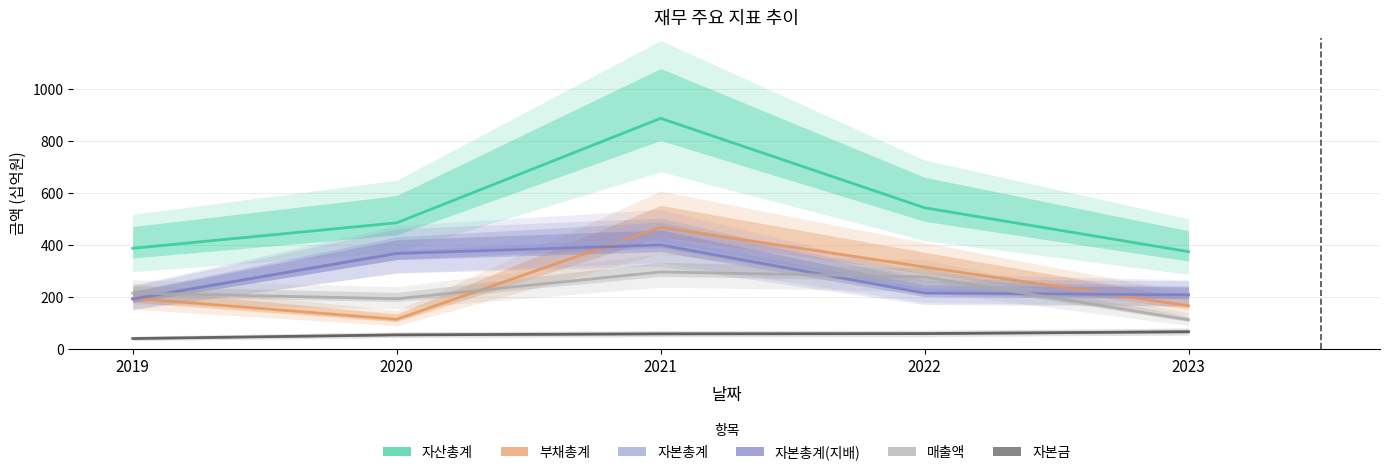

Reading right to left, list all the values displayed in this chart.

자산총계: 374	543	887	485	387
부채총계: 166	315	468	114	195
자본총계: 208	227	420	371	192
자본총계(지배): 208	215	400	367	192
매출액: 112	277	296	193	215
자본금: 66	59	58	54	40